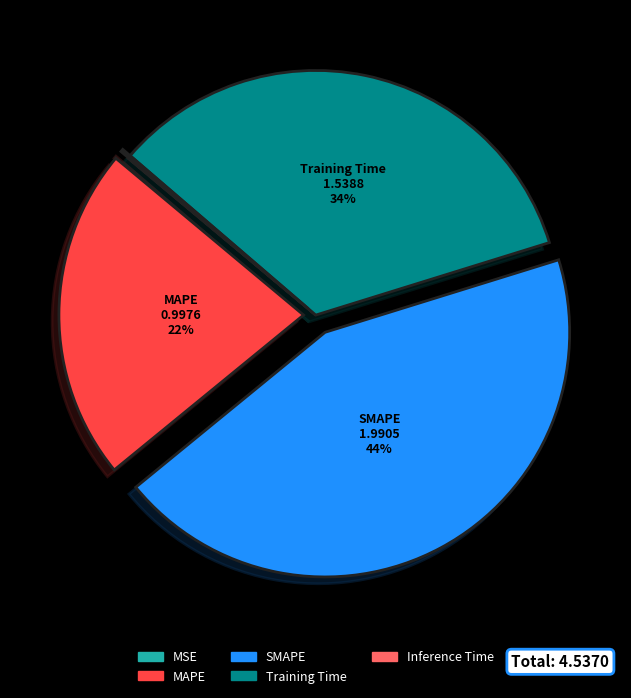

Is it true that SMAPE is 44% of the pie?

True